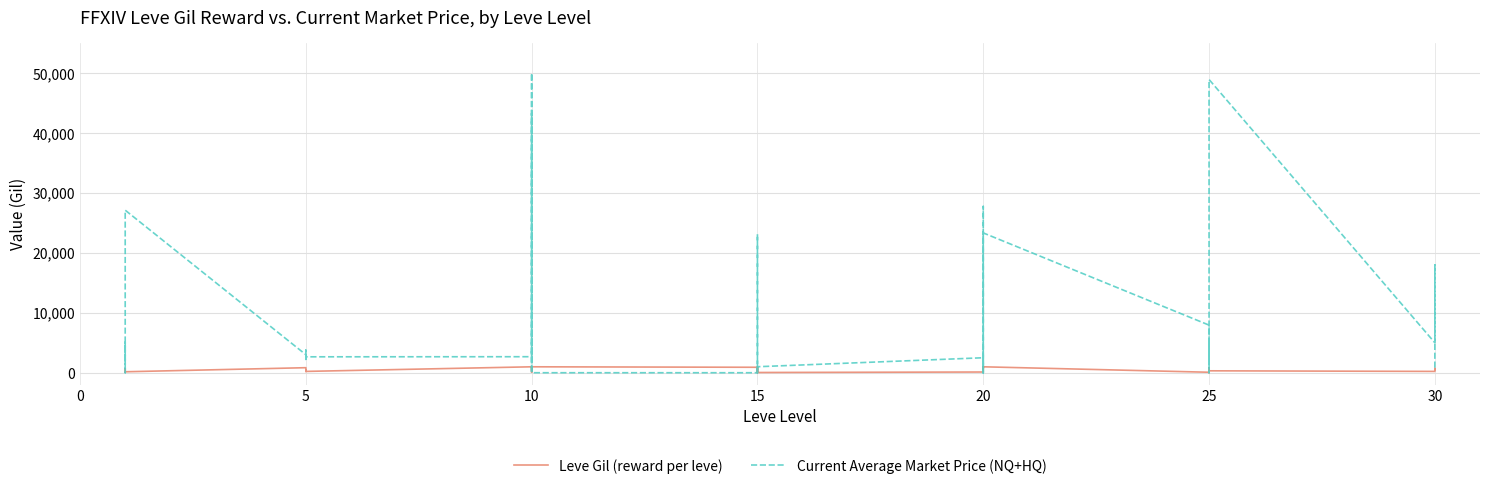

Which category has the lowest value in the Current Average Market Price (NQ+HQ) series?

10